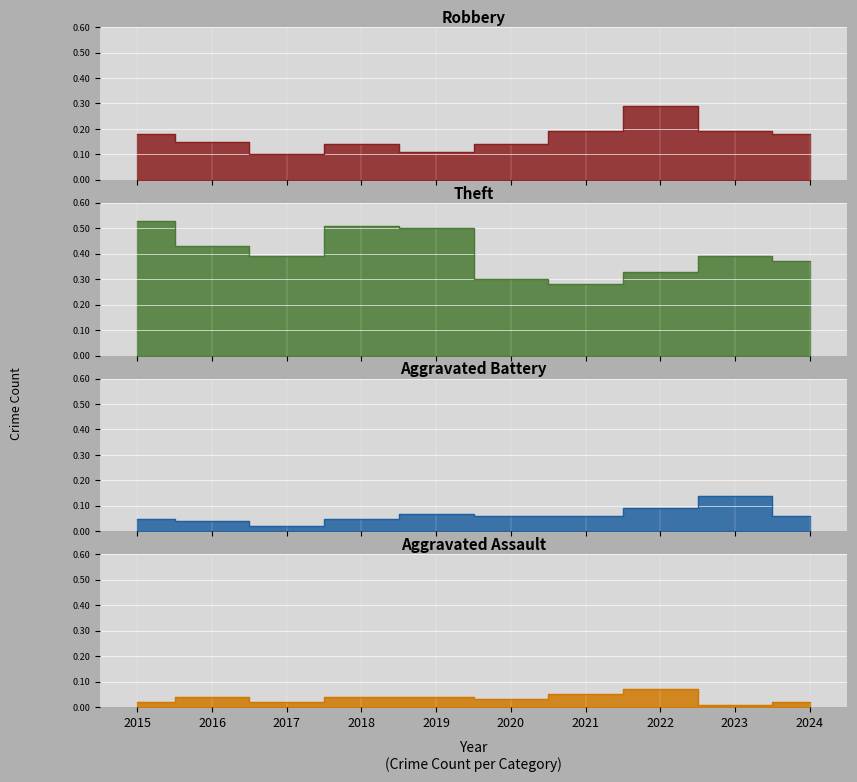

Read the Aggravated Assault value at 2022.

7